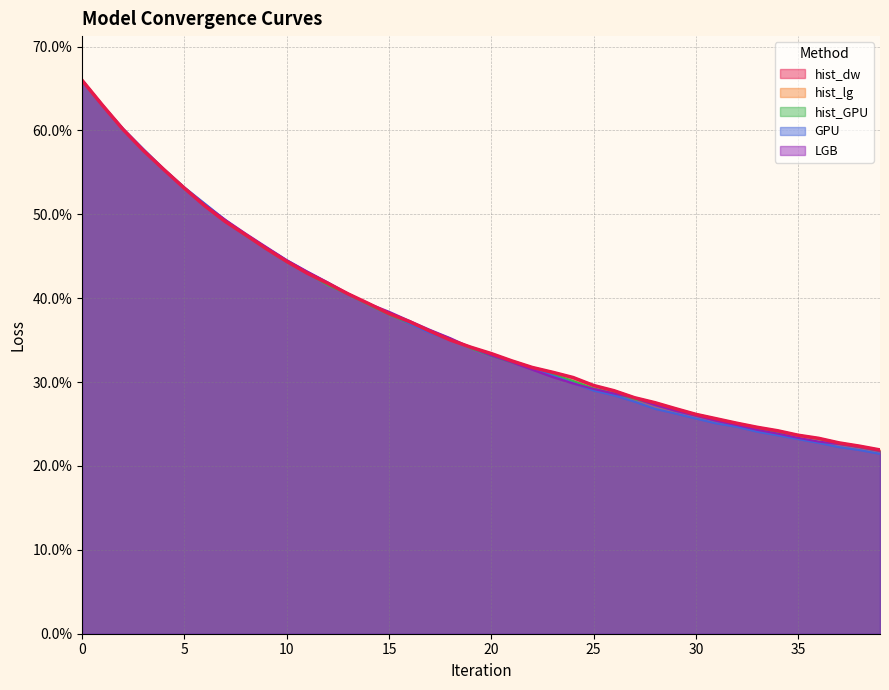

Which series has the widest spread of values?

GPU